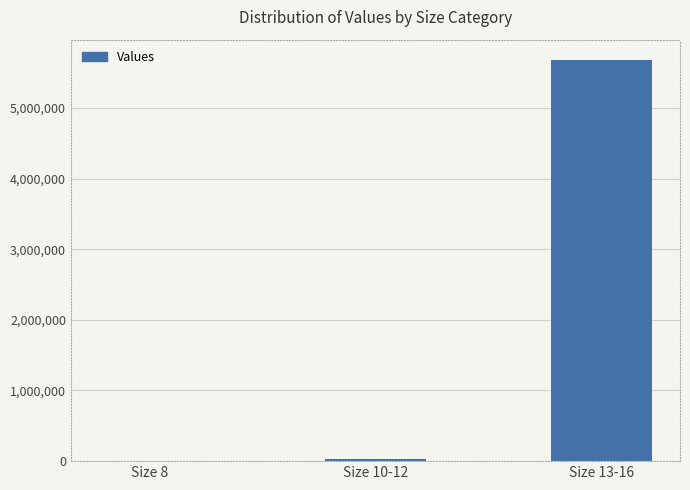

Where is the data nearest to the value 2842234?

Size 10-12